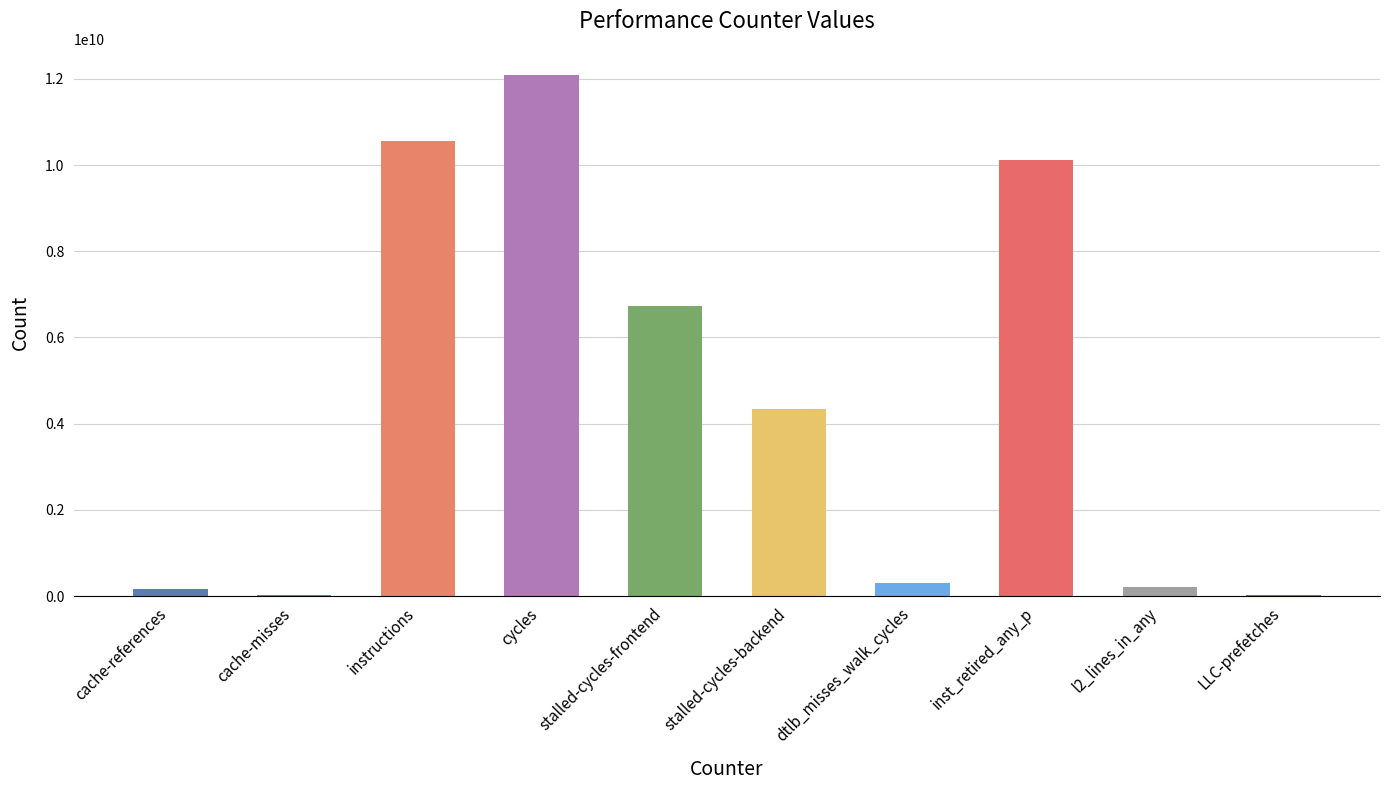

Is it true that the value at stalled-cycles-backend is 4347633830?

True